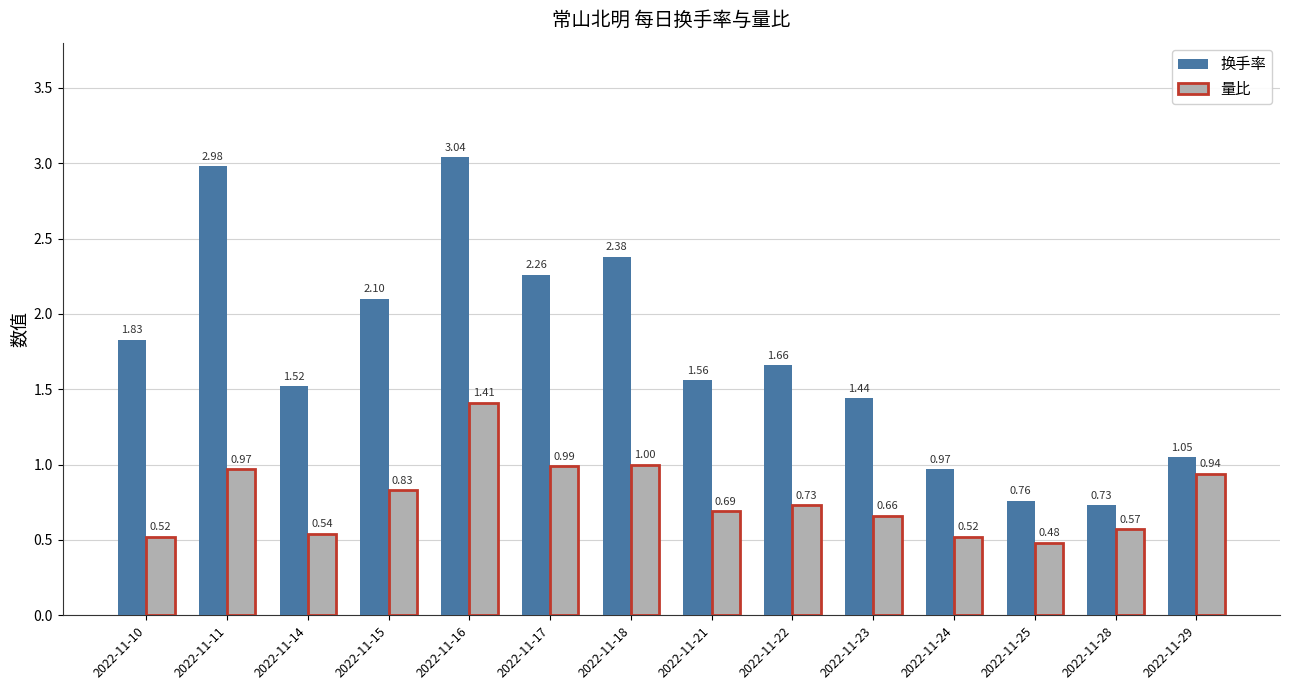

At which category is the sum across all series the highest?

2022-11-16